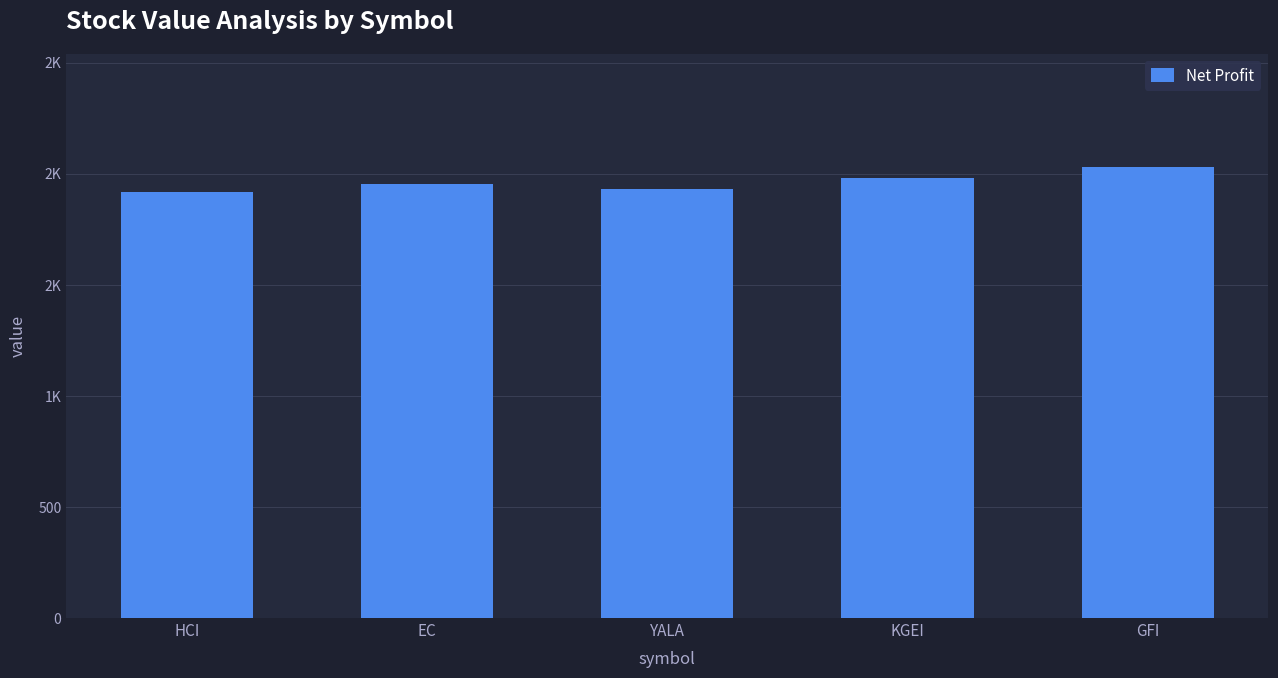

What position from the right is EC?

4